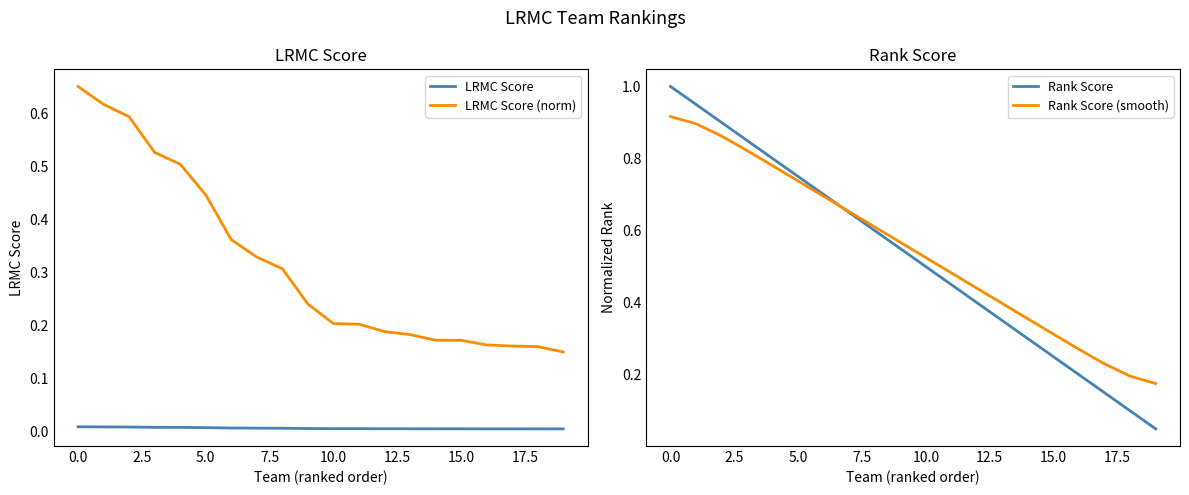

True or false: LRMC Score and LRMC Score (norm) intersect in this chart.

False